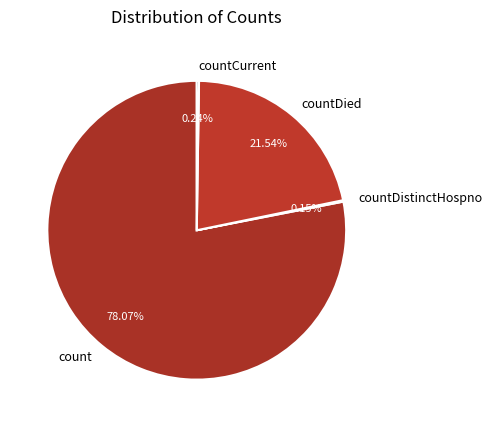

Which category has the biggest portion of the pie?

count